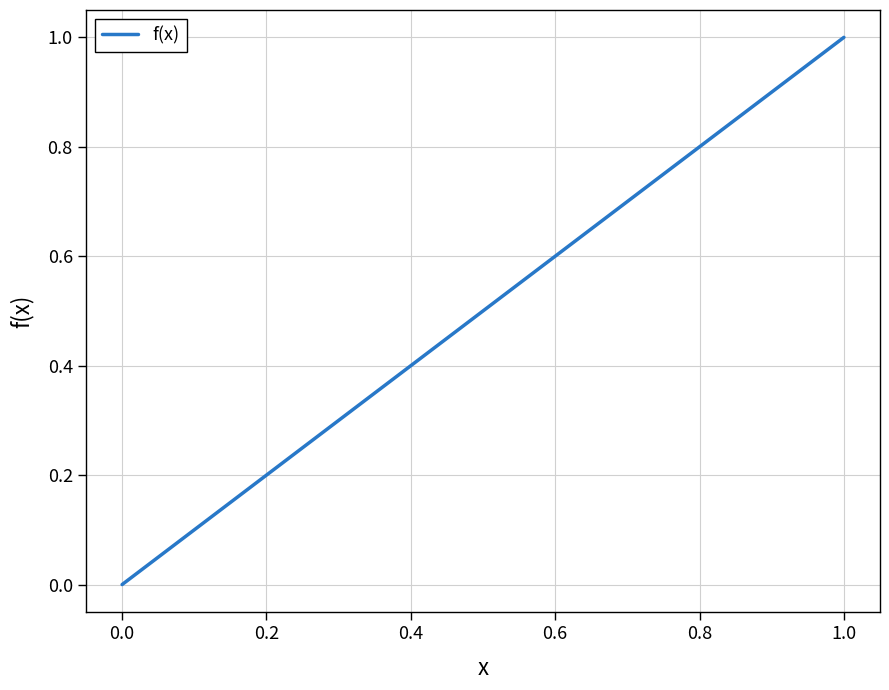

How many lines are shown in the chart?

1